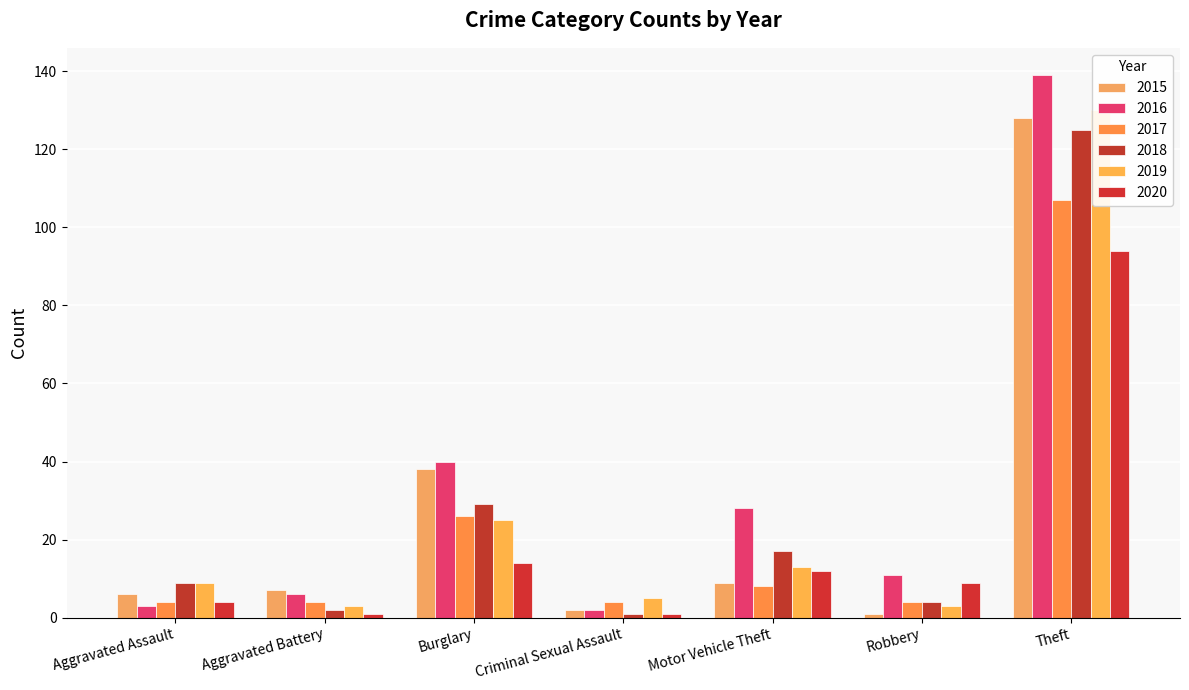

How many bars are there in each group?

6